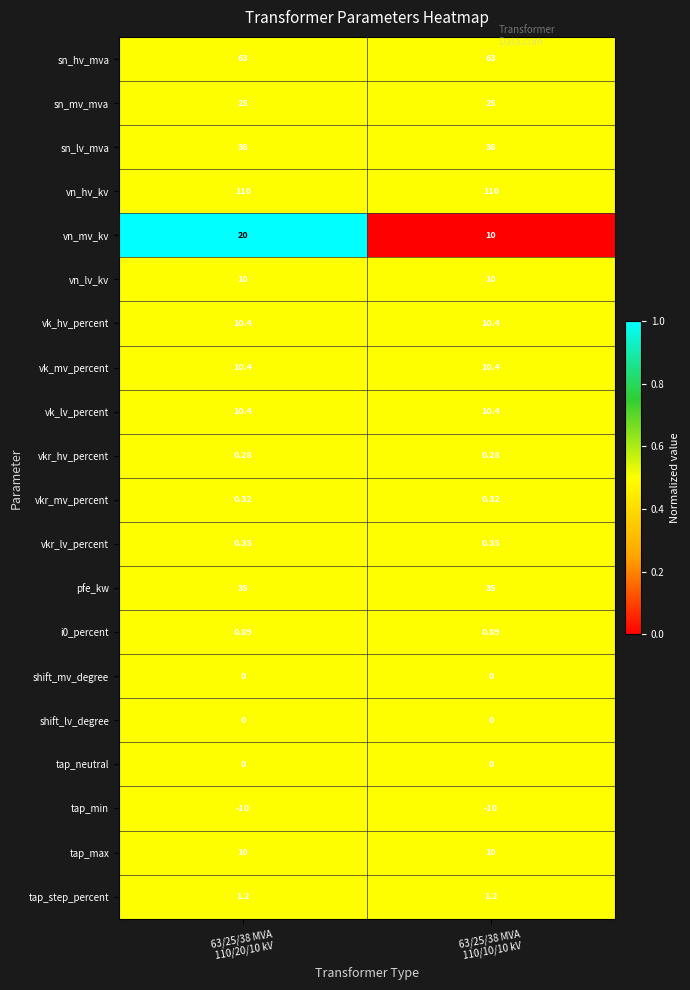

Which series has the largest total across all categories?

vn_hv_kv